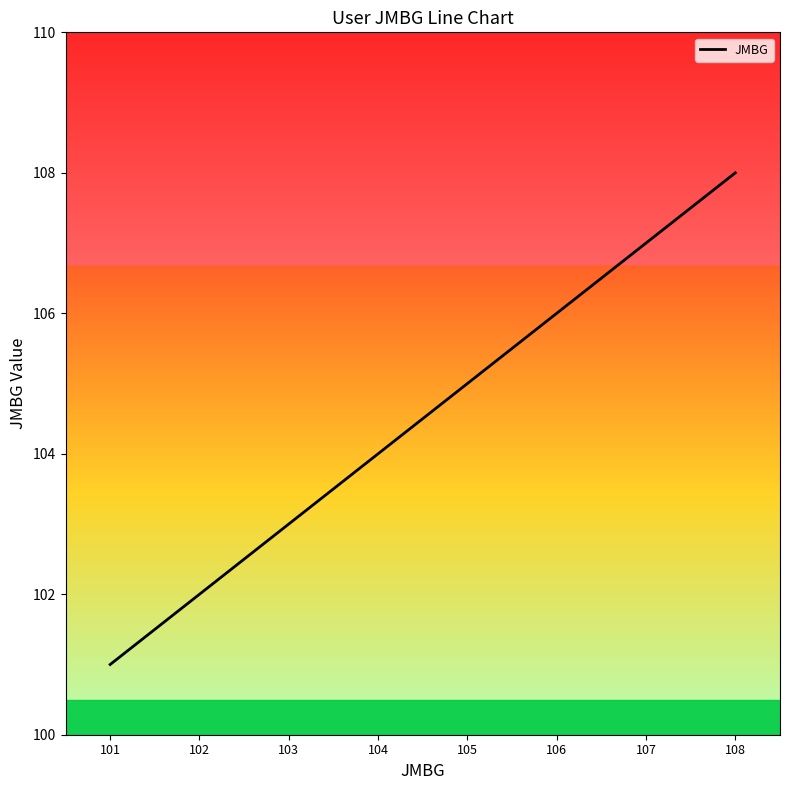

Which category has the lowest value across all series?

101